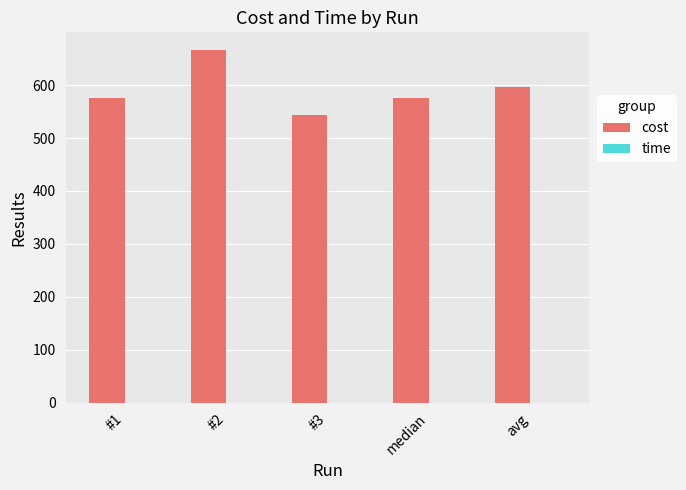

The value of cost at #2 is 666.2. True or false?

True